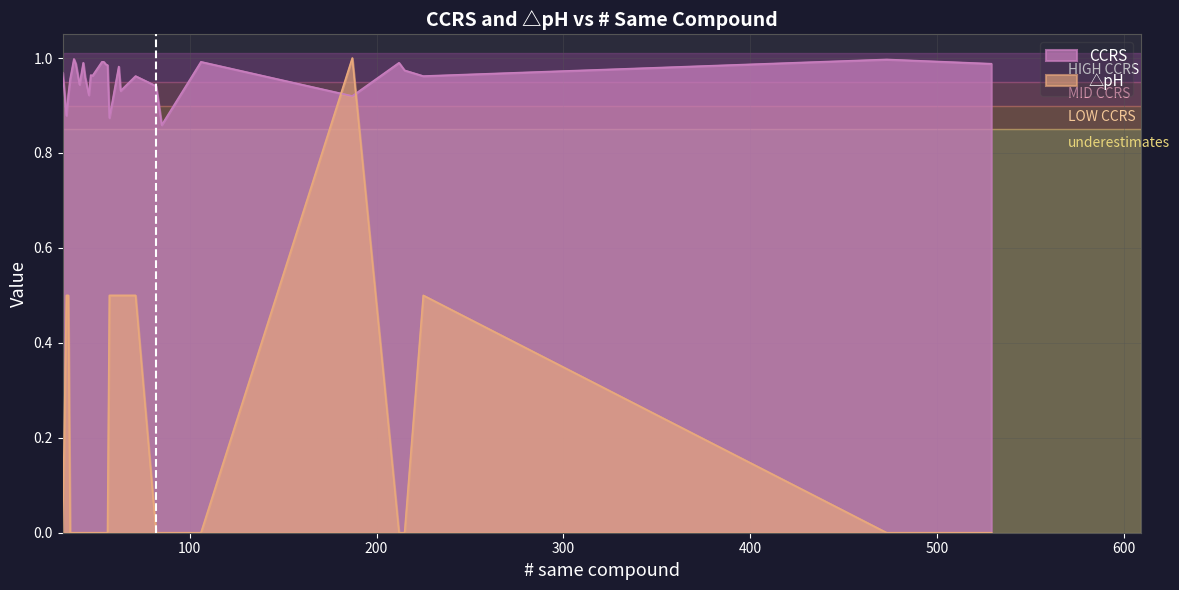

The CCRS series shows 0.4 at 63. True or false?

False